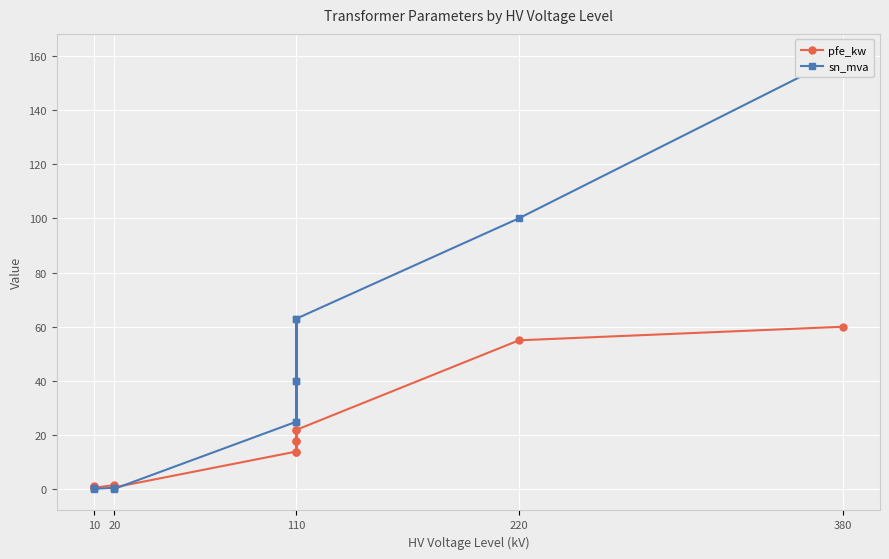

How many lines are shown in the chart?

2